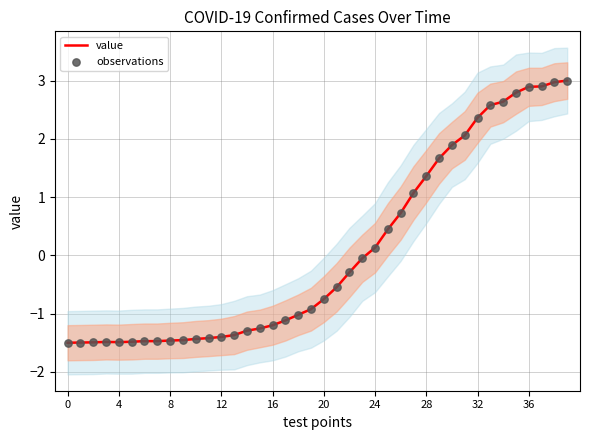

Which series contains the highest Y value?

value